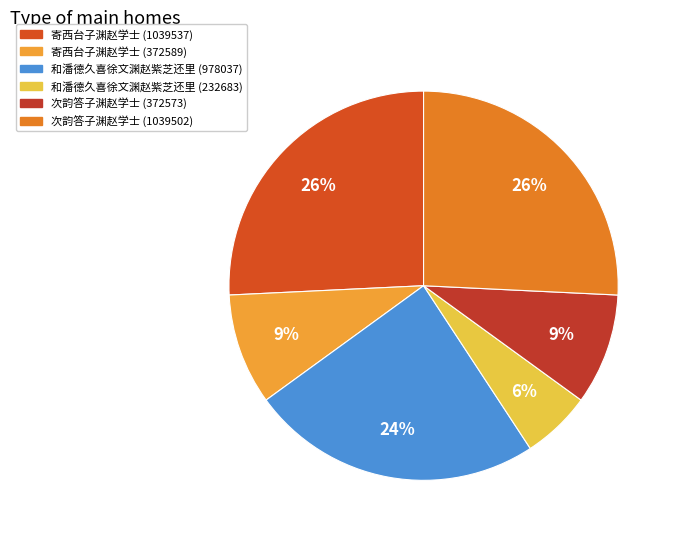

How many slices are in this pie chart?

6